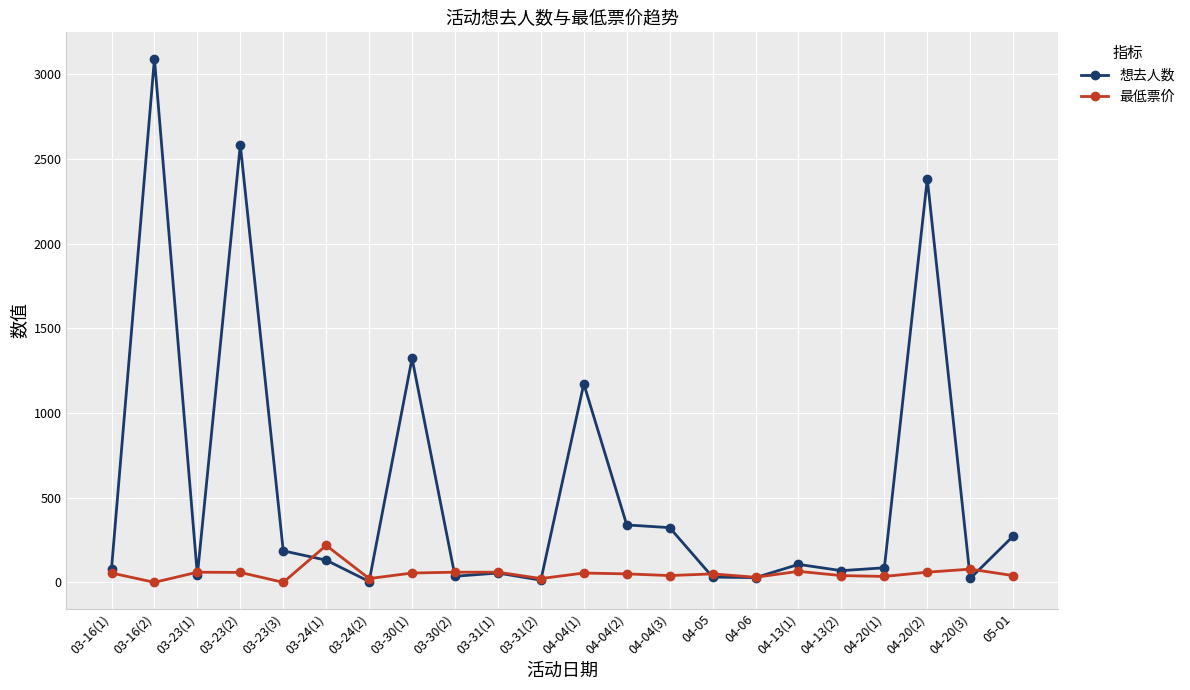

True or false: 想去人数 has more than 1 points higher than both neighbors.

True